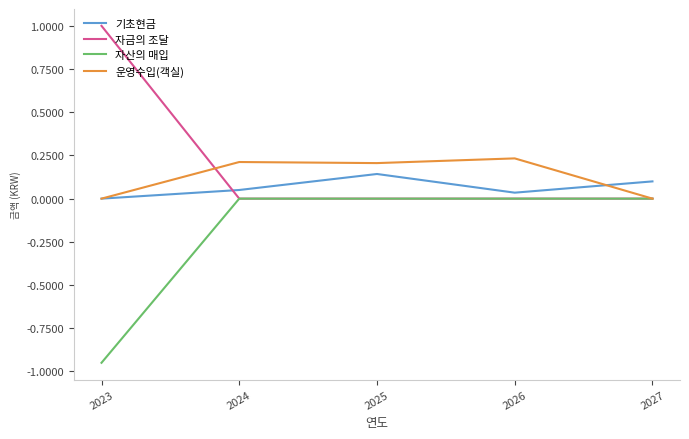

How many 자산의 매입 values are between 0 and 1?

4